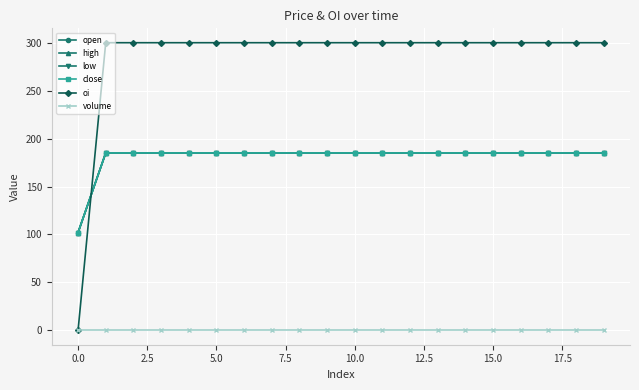

Does the chart have visible grid lines?

Yes